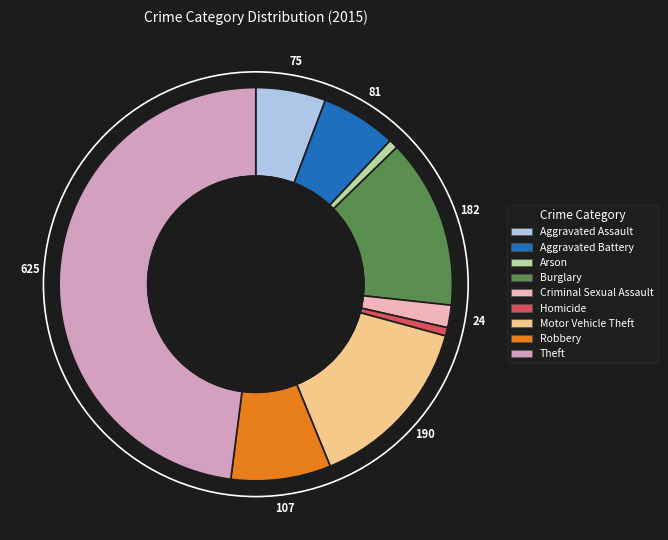

Is it true that Aggravated Assault is 1% of the pie?

False